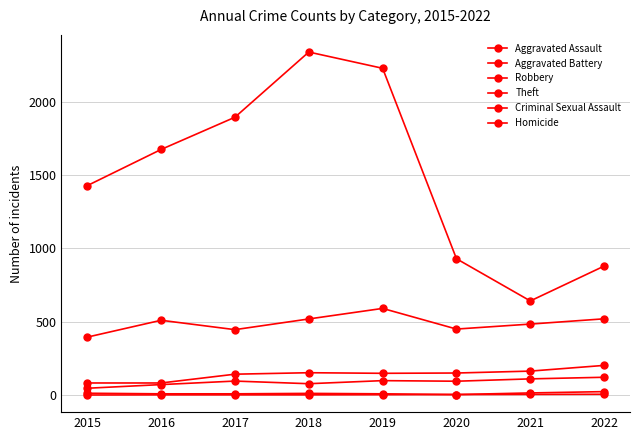

Where does the Criminal Sexual Assault series first go above 11?

2015